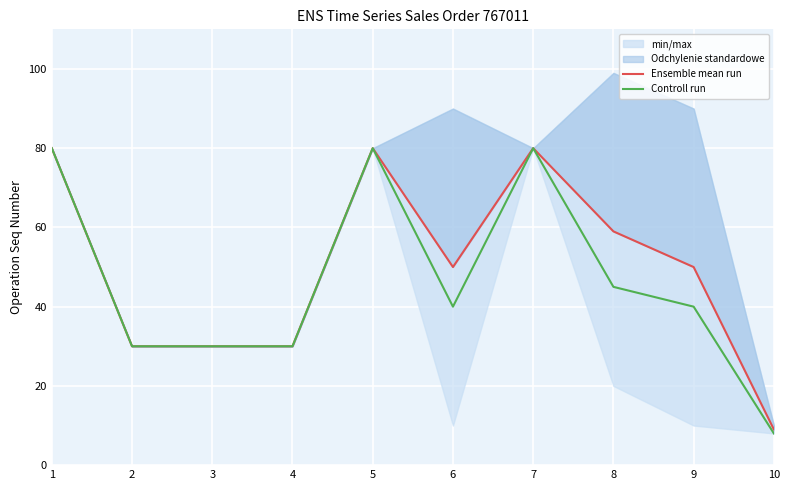

Which series has the largest total across all categories?

Ensemble mean run